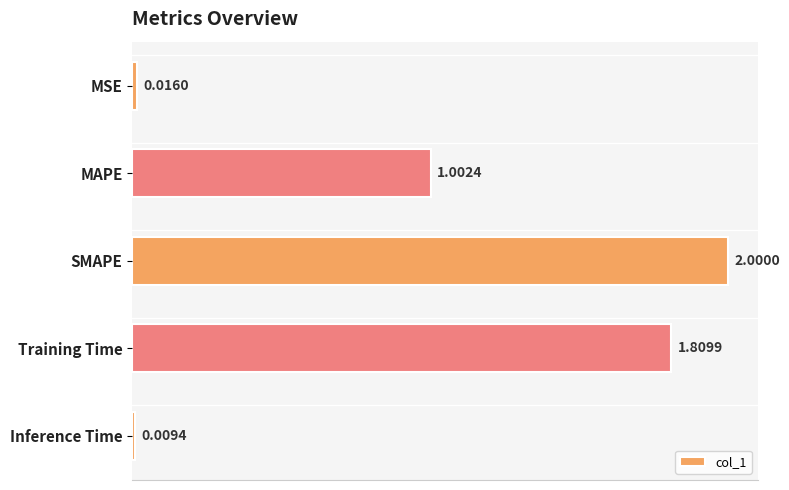

What is the label of the 4th bar from the top?

Training Time